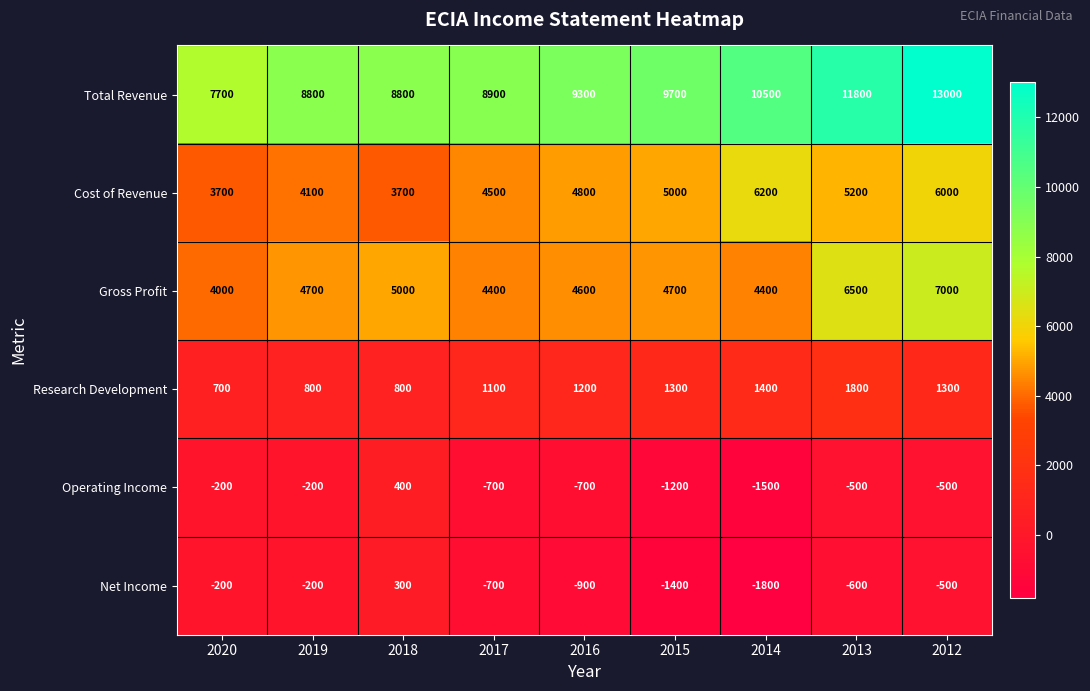

Which series has the largest range (max minus min)?

Total Revenue